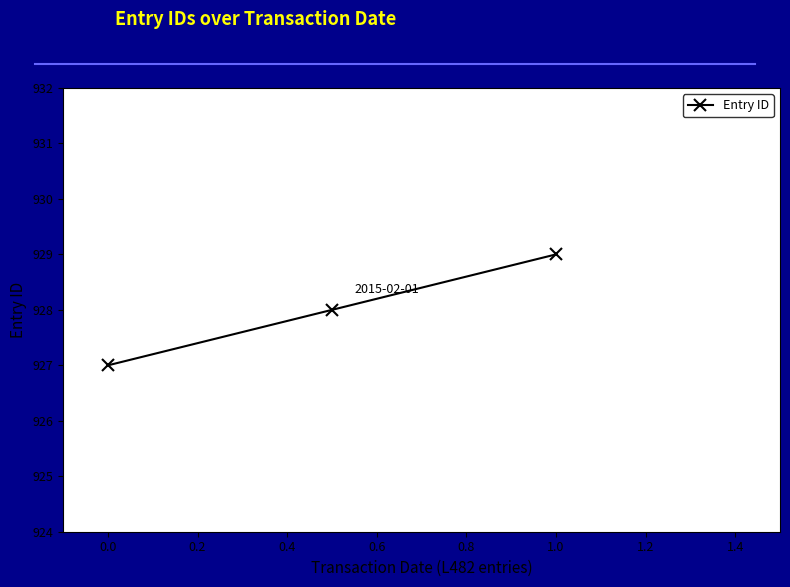

What is the value of the 1st point from the left?

927